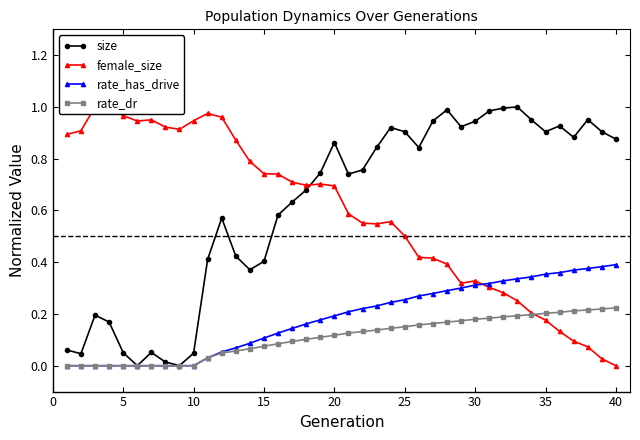

True or false: rate_dr and rate_has_drive cross at least once.

False